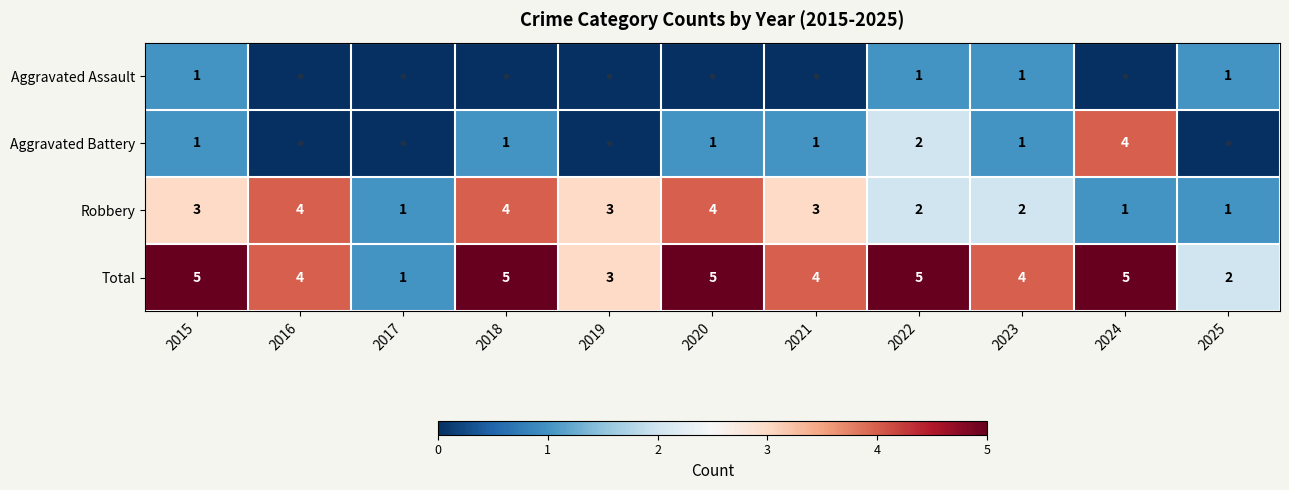

What is the spread (max minus min) of values at 2022?

4